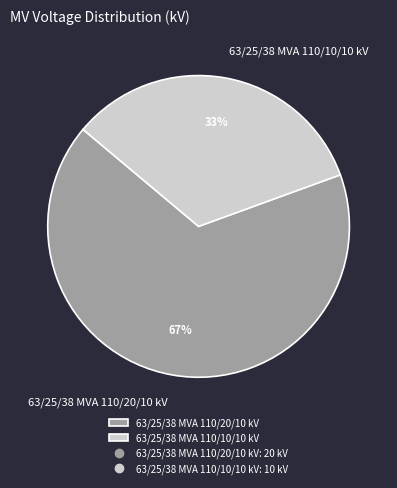

To the nearest percent, what percentage of the pie is 63/25/38 MVA 110/10/10 kV?

33%